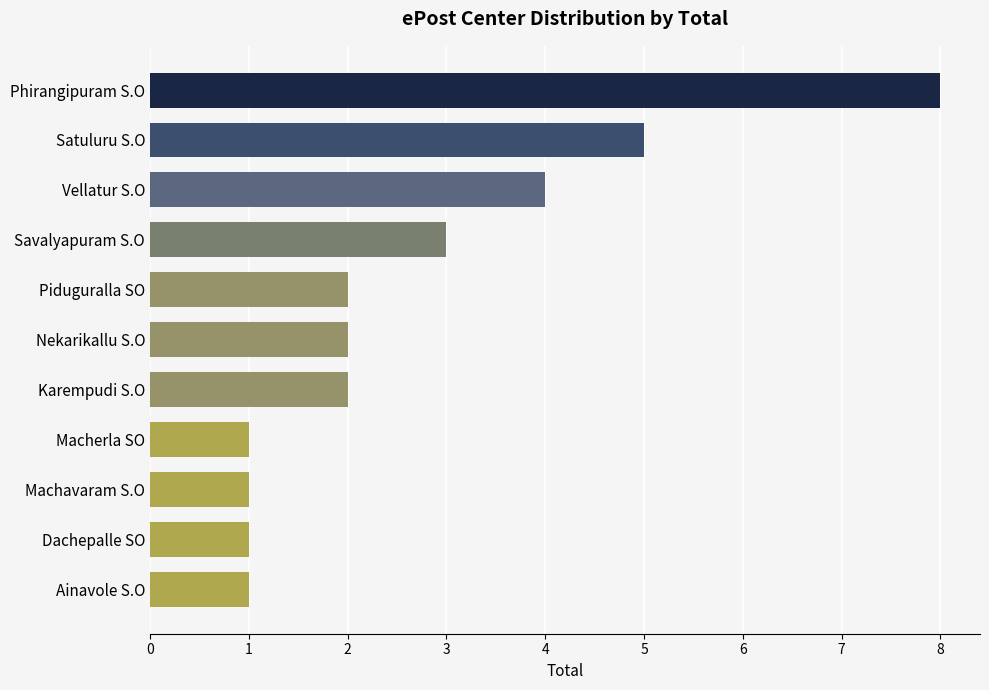

Reading bottom to top, transcribe all the data shown in this chart.

Ainavole S.O=1	Dachepalle SO=1	Machavaram S.O=1	Macherla SO=1	Karempudi S.O=2	Nekarikallu S.O=2	Piduguralla SO=2	Savalyapuram S.O=3	Vellatur S.O=4	Satuluru S.O=5	Phirangipuram S.O=8